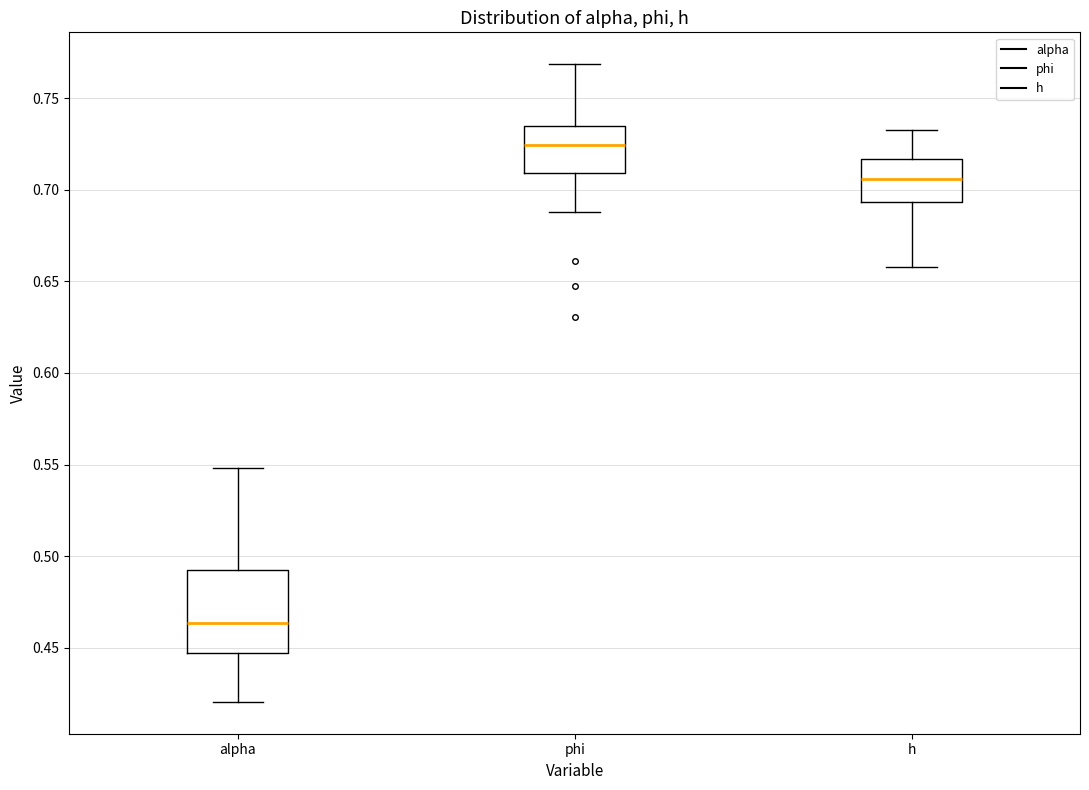

Reading left to right, read every box against the y-axis: the position of its median line, the range the box covers, and the ends of its whiskers. The values are not printed on the chart, so give them approximately, as read against the axis.

alpha: median 0.465, box 0.445 to 0.495, whiskers 0.420 to 0.550
phi: median 0.725, box 0.710 to 0.735, whiskers 0.690 to 0.770
h: median 0.705, box 0.695 to 0.715, whiskers 0.660 to 0.735